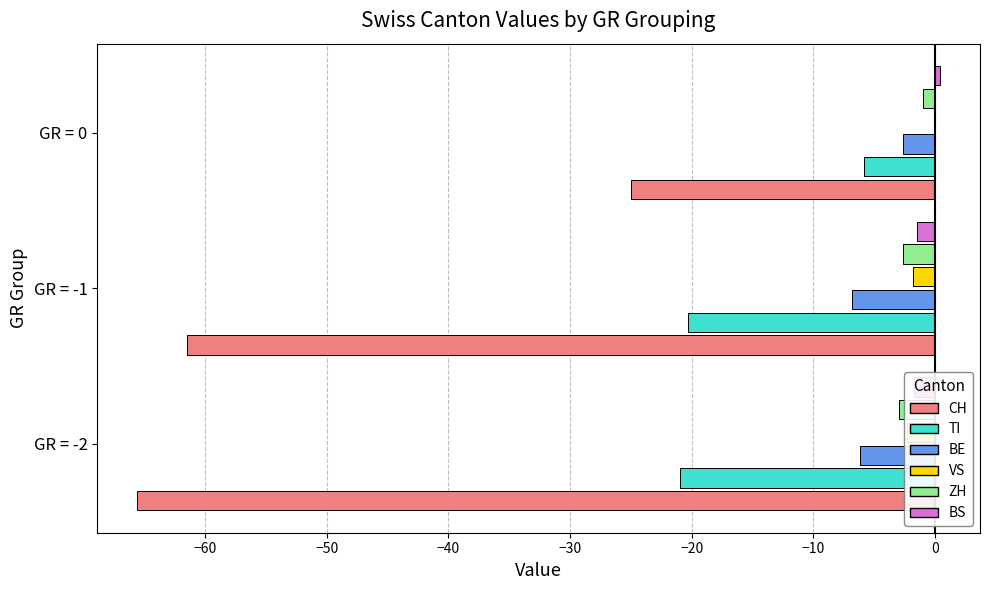

What is the difference between the CH values at GR = -2 and GR = -1?

4.1